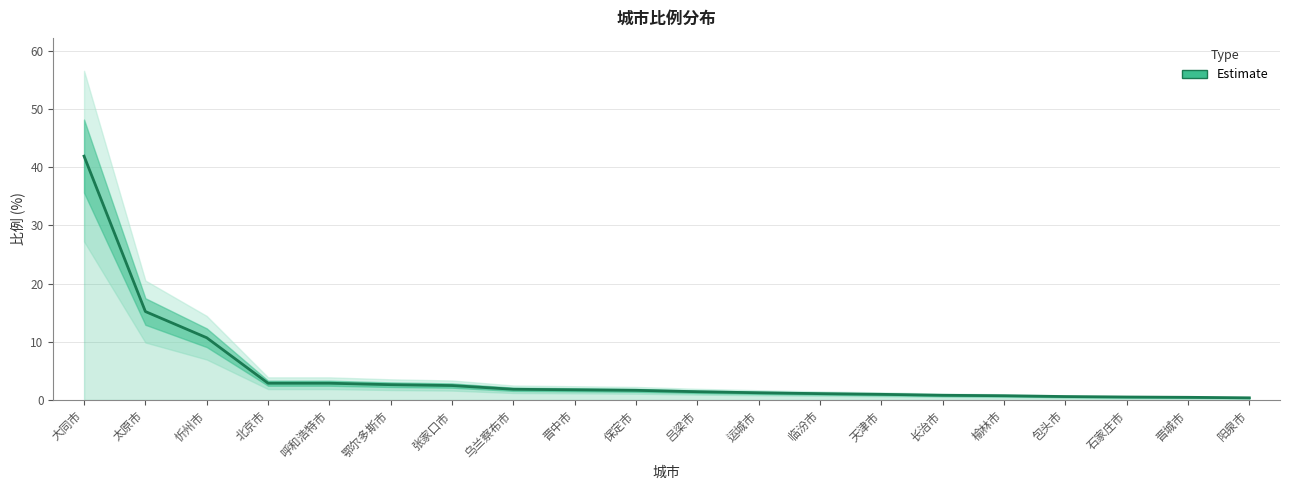

List the labels in order of value, largest first.

大同市, 太原市, 忻州市, 北京市, 呼和浩特市, 鄂尔多斯市, 张家口市, 乌兰察布市, 晋中市, 保定市, 吕梁市, 运城市, 临汾市, 天津市, 长治市, 榆林市, 包头市, 石家庄市, 晋城市, 阳泉市